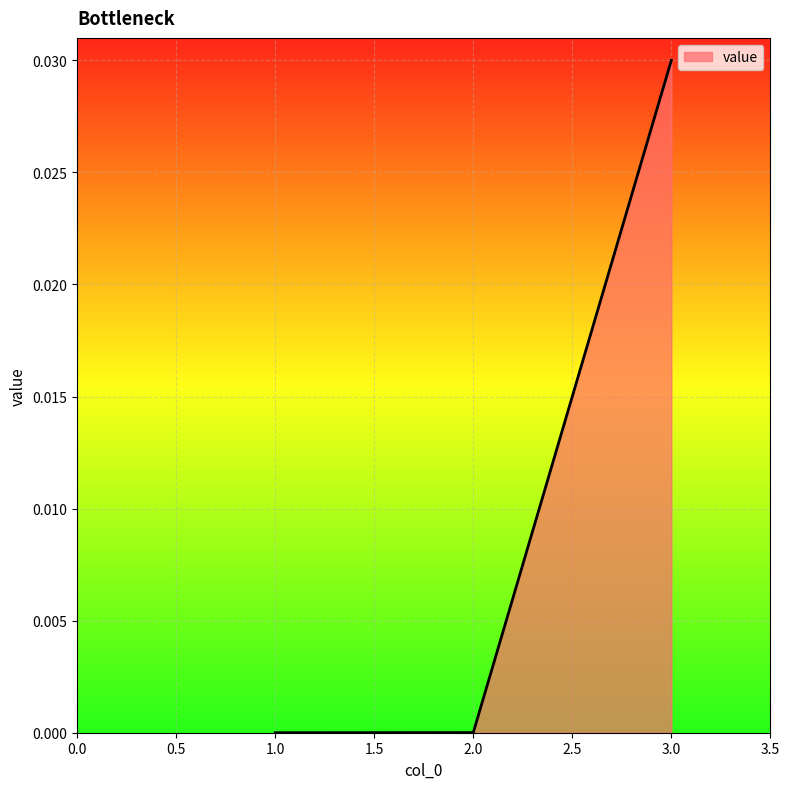

What position from the right is 1.0?

3